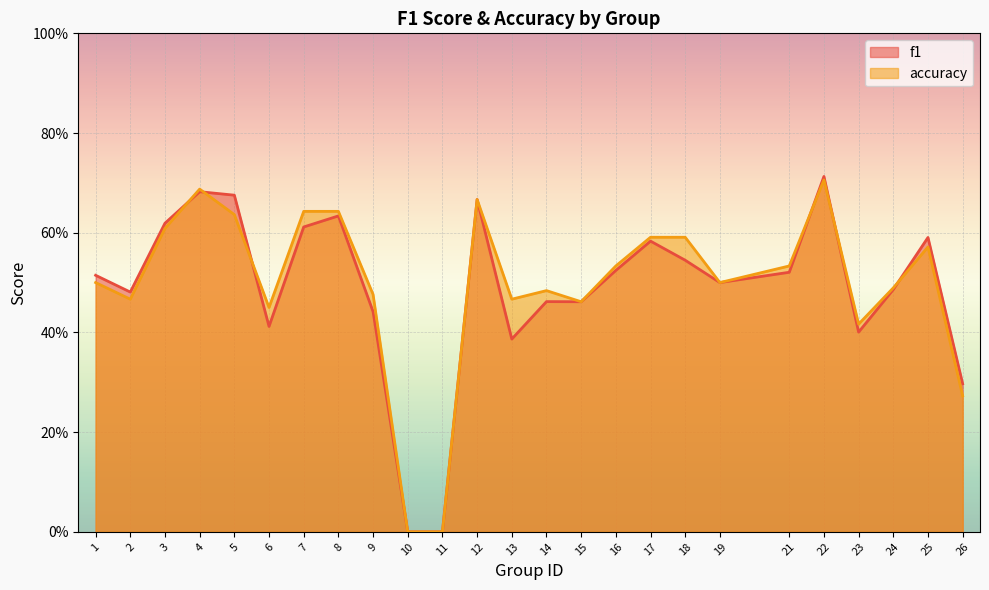

Where is the first local minimum for accuracy?

2